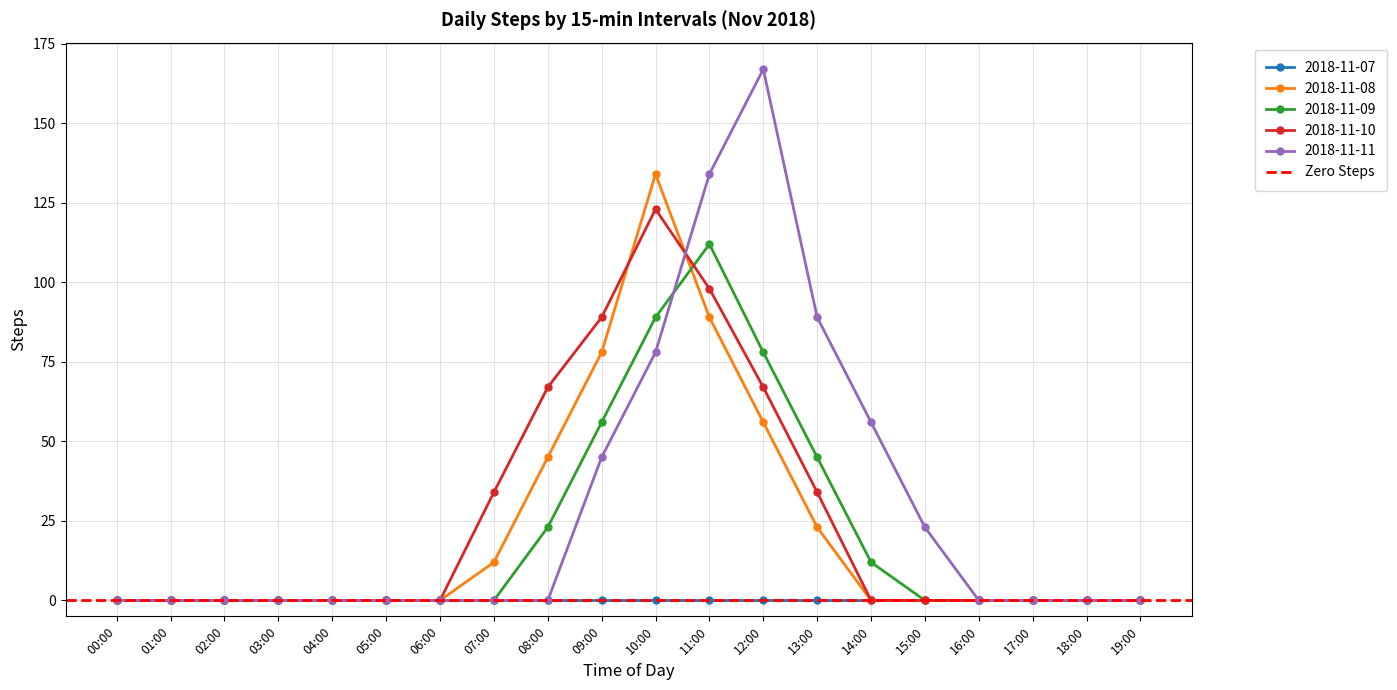

Does the chart have visible grid lines?

Yes